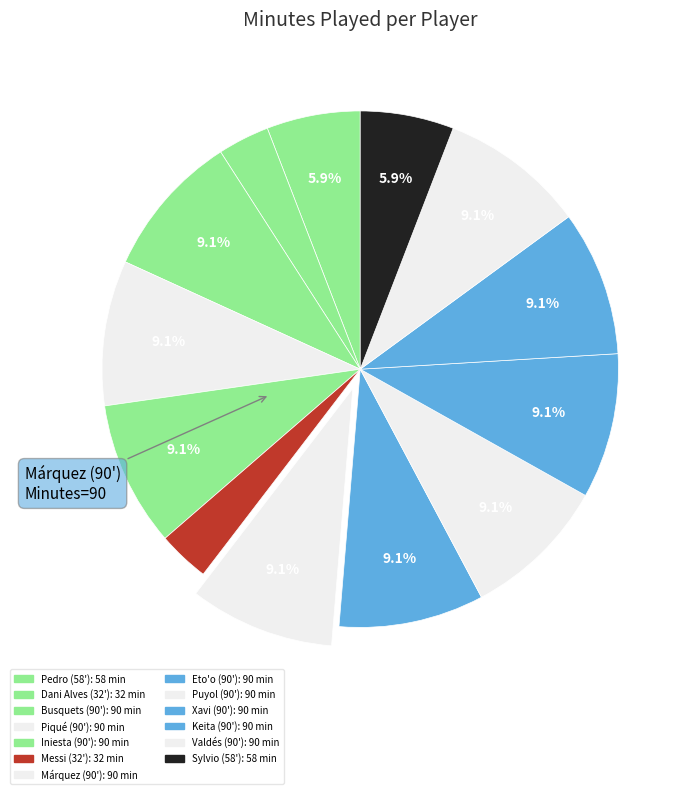

Does any single category account for the majority?

No